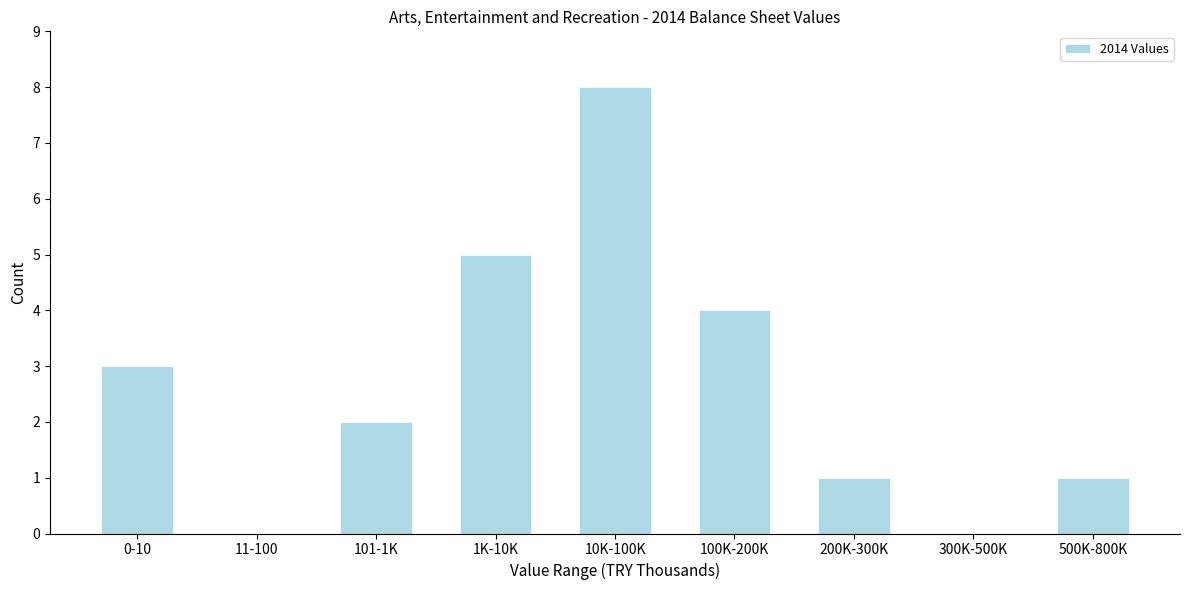

Reading right to left, extract all data points from this chart.

500K-800K=1	300K-500K=0	200K-300K=1	100K-200K=4	10K-100K=8	1K-10K=5	101-1K=2	11-100=0	0-10=3